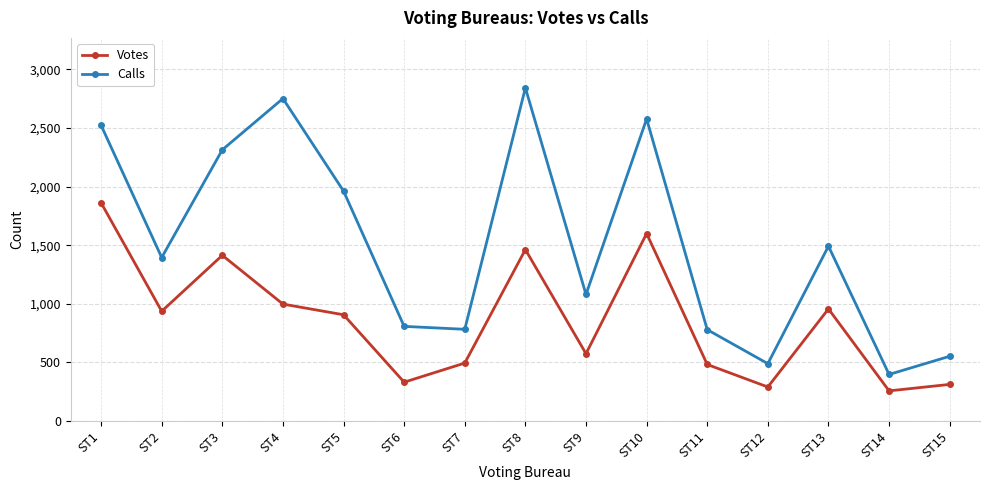

What is the difference between the Calls values at ST11 and ST13?

712